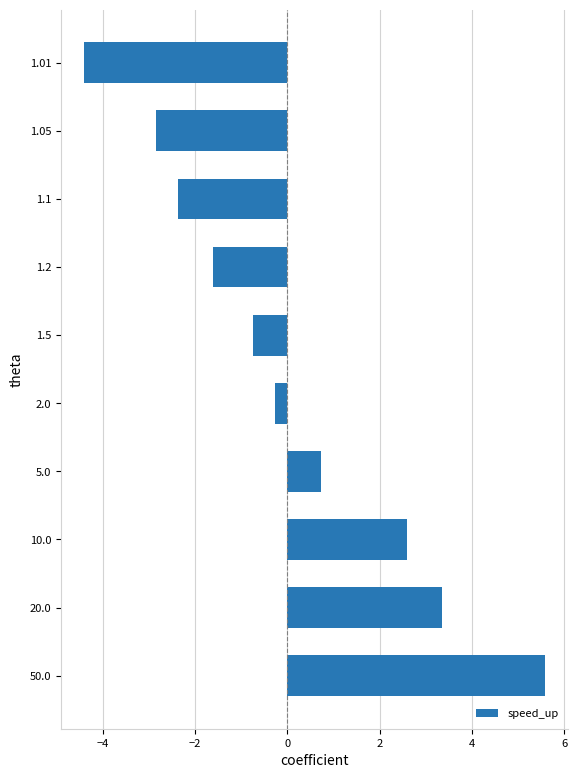

The value at 20.0 is 5.7. True or false?

False